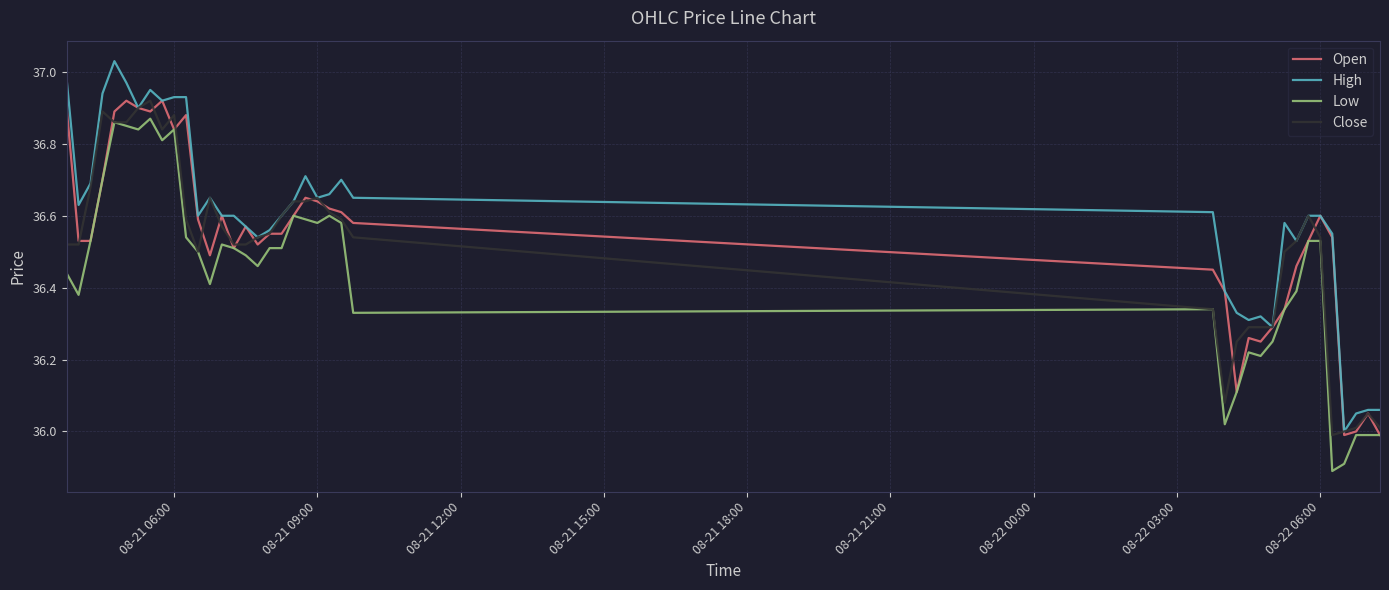

What is the lowest value of the Low series?

35.9